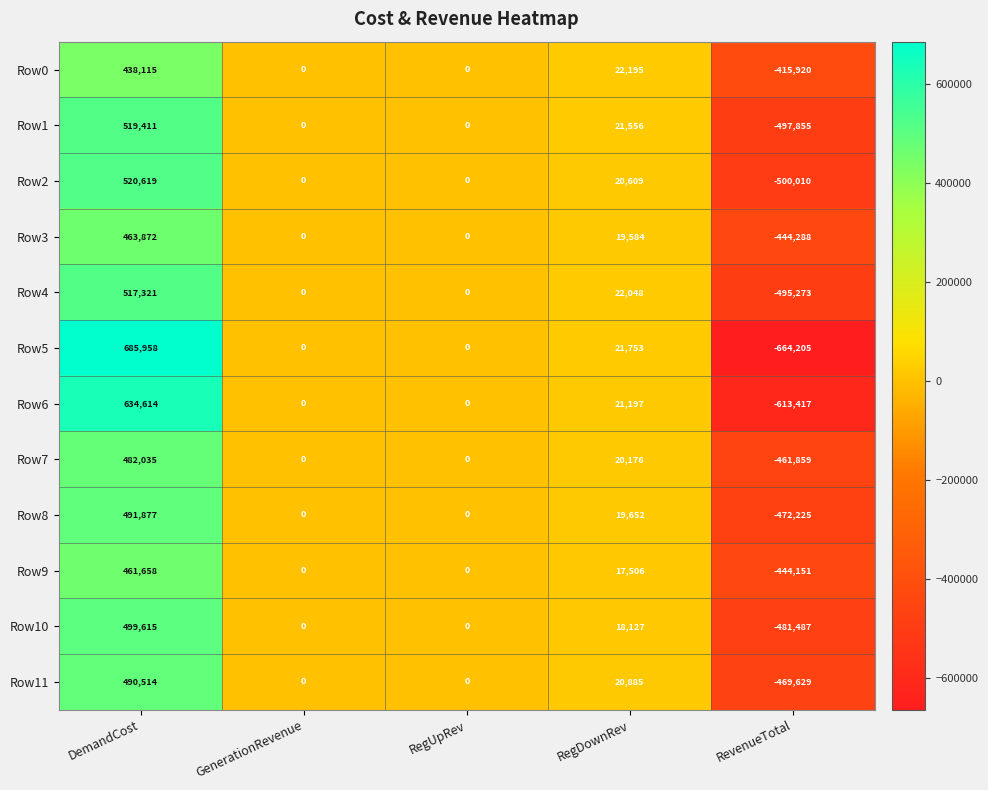

Where does the Row3 series first go above 0?

DemandCost